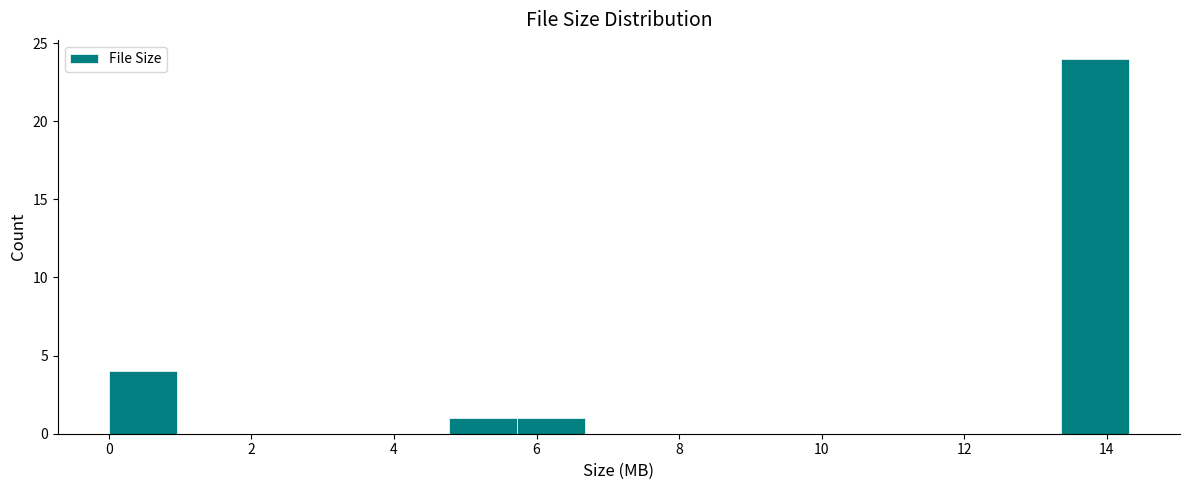

Over which range of the x-axis is the bar tallest?

13.4 to 14.4